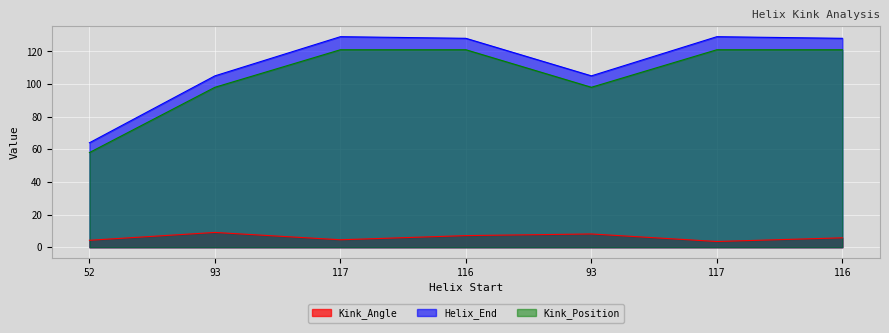

At which category is the sum across all series the highest?

116